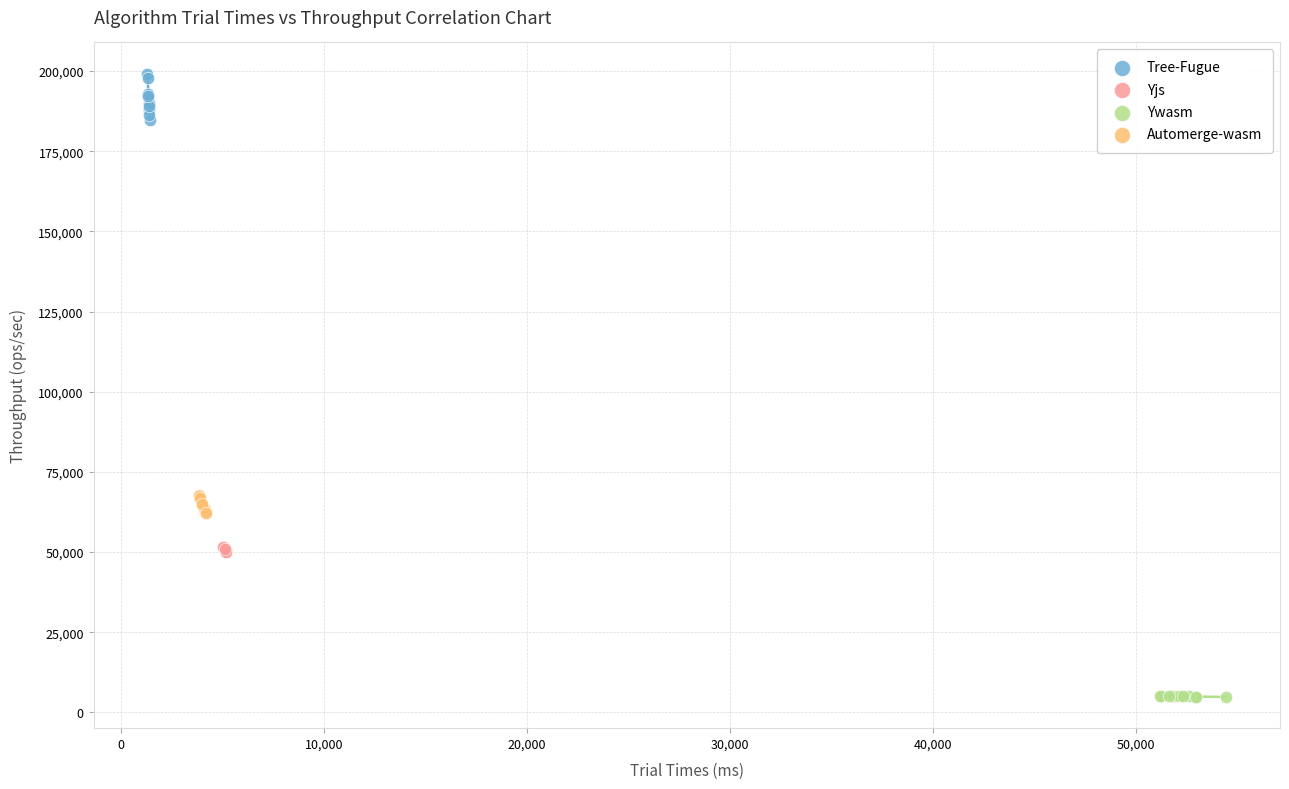

Which series contains the lowest Y value?

Ywasm